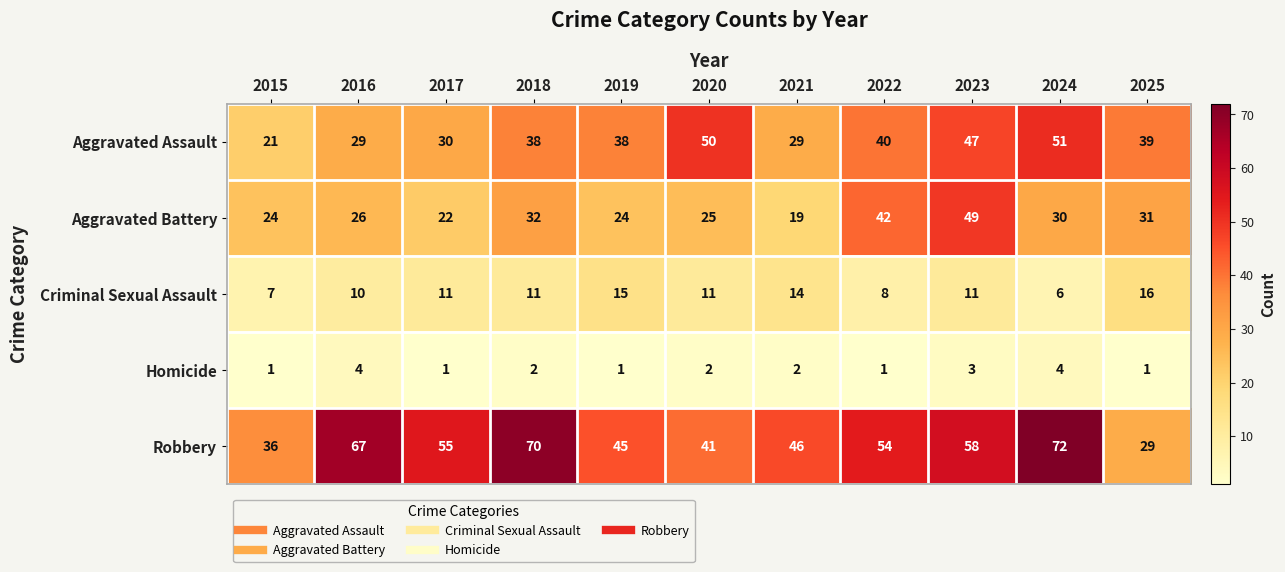

What is the average value of the Robbery series?

52